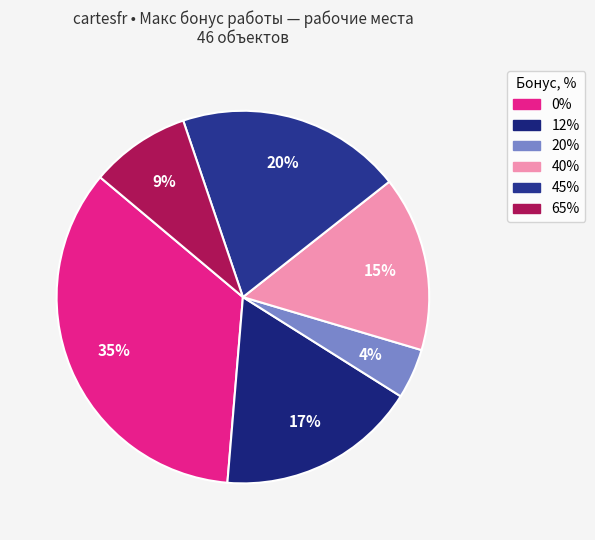

To the nearest percent, what percentage of the pie is 40%?

15%